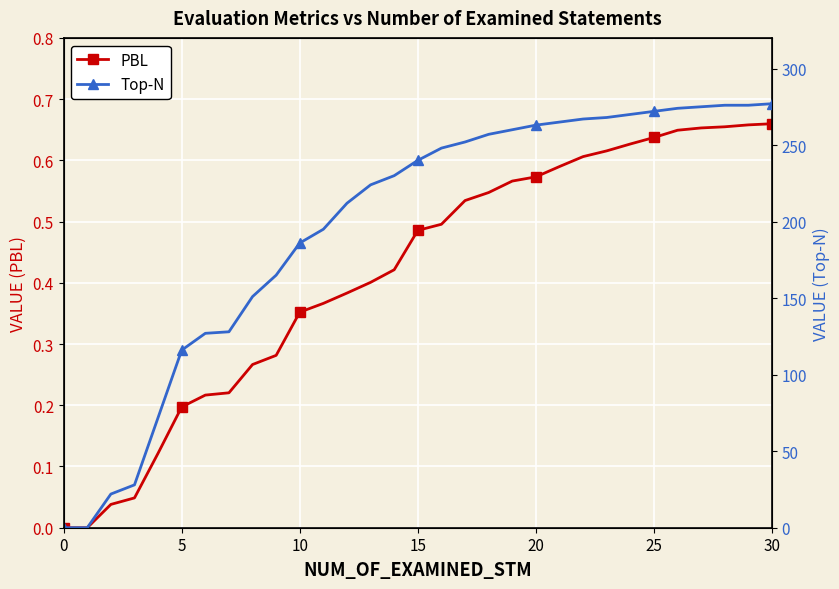

Reading right to left, extract all data points from this chart.

PBL: 0.7	0.7	0.7	0.7	0.6	0.6	0.6	0.6	0.6	0.6	0.6	0.6	0.5	0.5	0.5	0.5	0.4	0.4	0.4	0.4	0.4	0.3	0.3	0.2	0.2	0.2	0.1	0.0	0.0	0.0	0.0
Top-N: 277.0	276.0	276.0	275.0	274.0	272.0	270.0	268.0	267.0	265.0	263.0	260.0	257.0	252.0	248.0	240.0	230.0	224.0	212.0	195.0	186.0	165.0	151.0	128.0	127.0	116.0	72.0	28.0	22.0	0.0	0.0